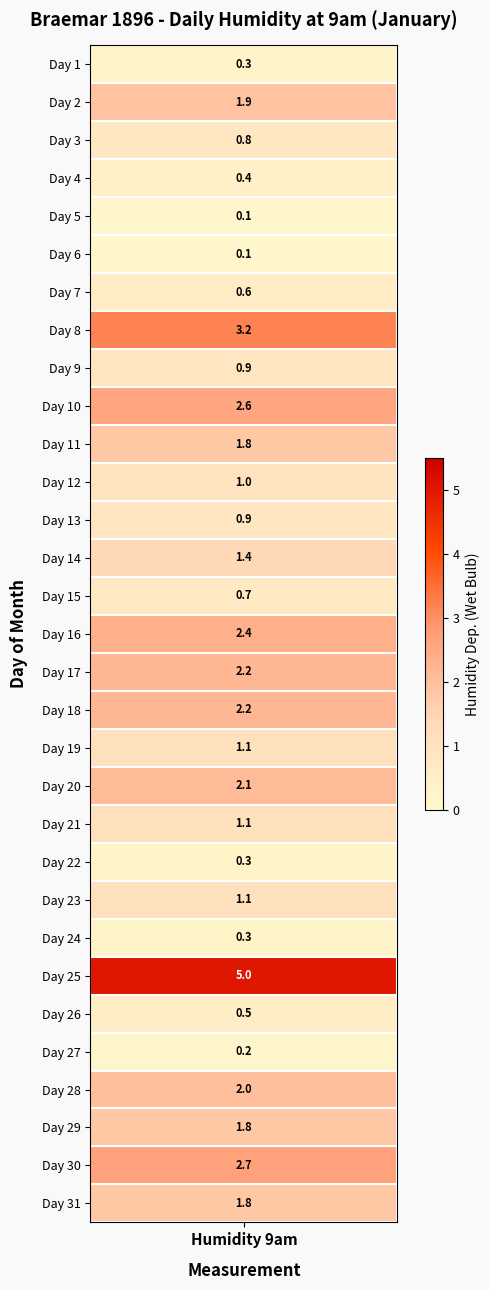

Reading left to right, list all the values displayed in this chart.

0=0.3	1=1.9	2=0.8	3=0.4	4=0.1	5=0.1	6=0.6	7=3.2	8=0.9	9=2.6	10=1.8	11=1.0	12=0.9	13=1.4	14=0.7	15=2.4	16=2.2	17=2.2	18=1.1	19=2.1	20=1.1	21=0.3	22=1.1	23=0.3	24=5.0	25=0.5	26=0.2	27=2.0	28=1.8	29=2.7	30=1.8